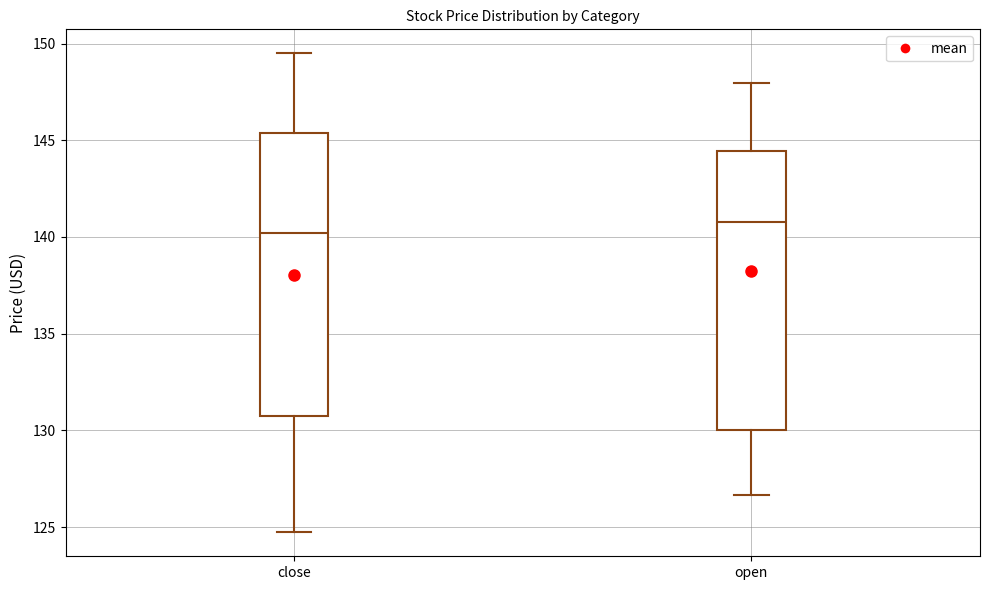

Which box's median line is the highest?

open